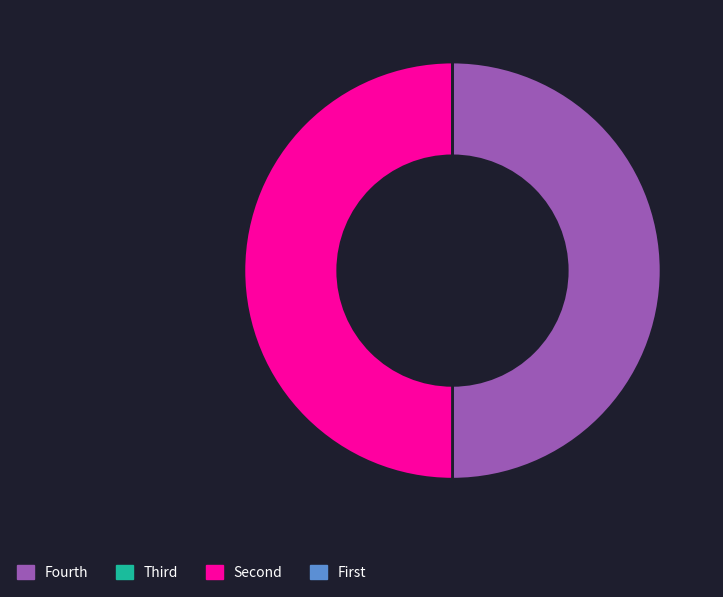

The Fourth slice represents 50% of the pie. True or false?

True